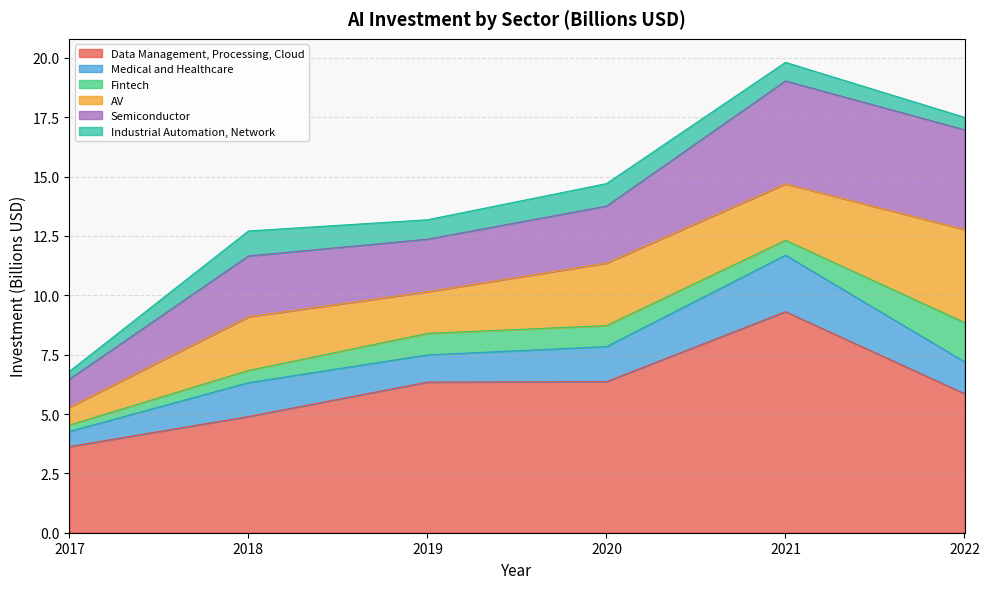

True or false: Semiconductor has a value of 4.6 at 2018.

False